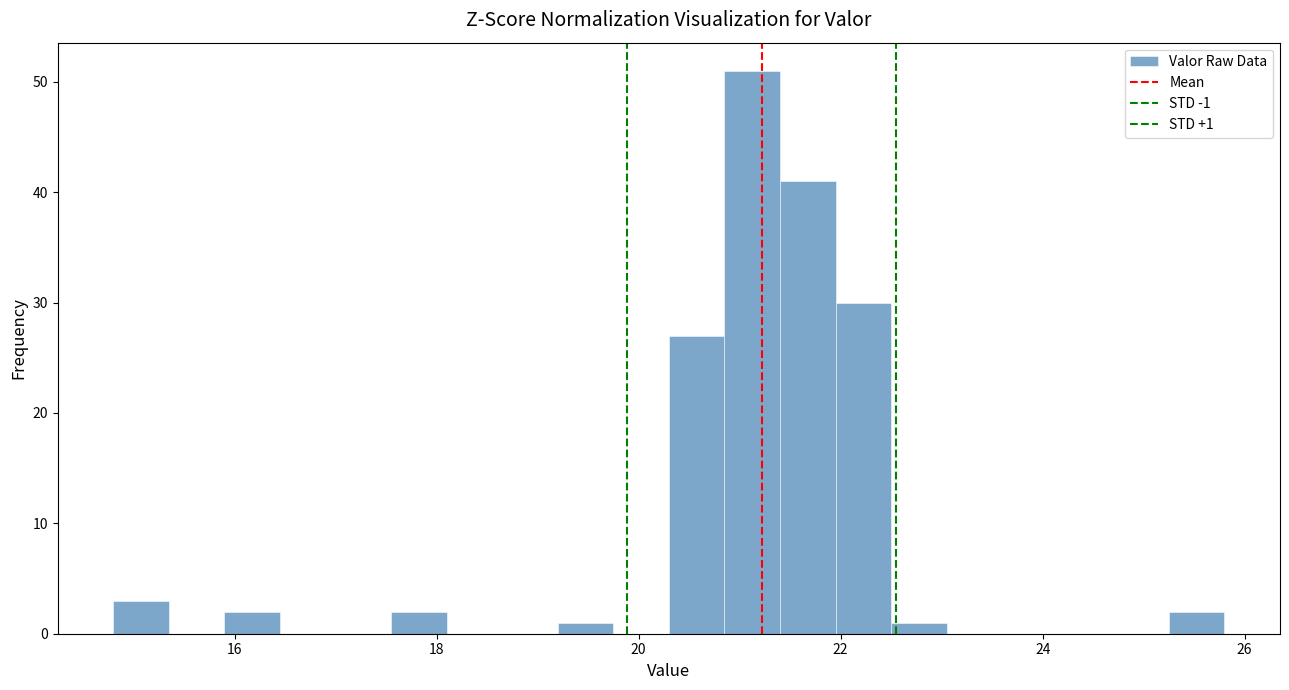

Read against the x-axis, roughly where is the centre of the tallest bar?

21.2